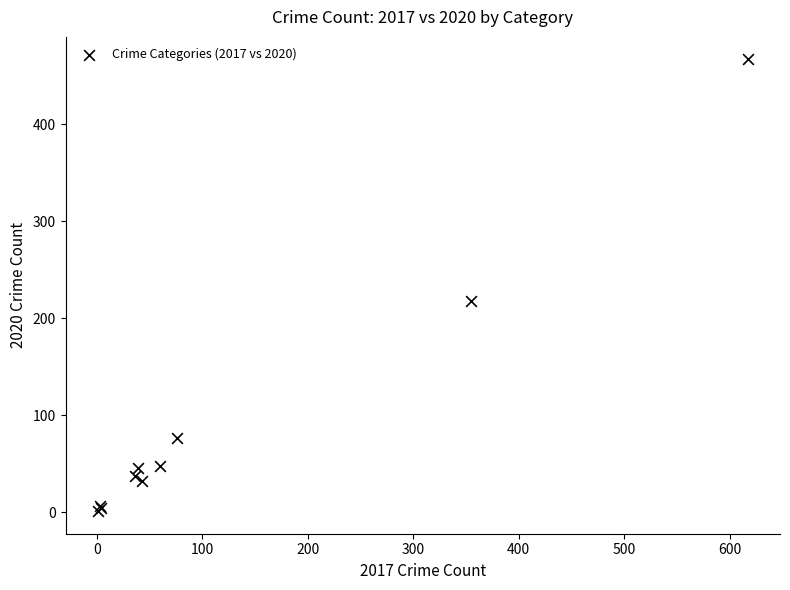

What Y value in the scatter plot is closest to 234?

218